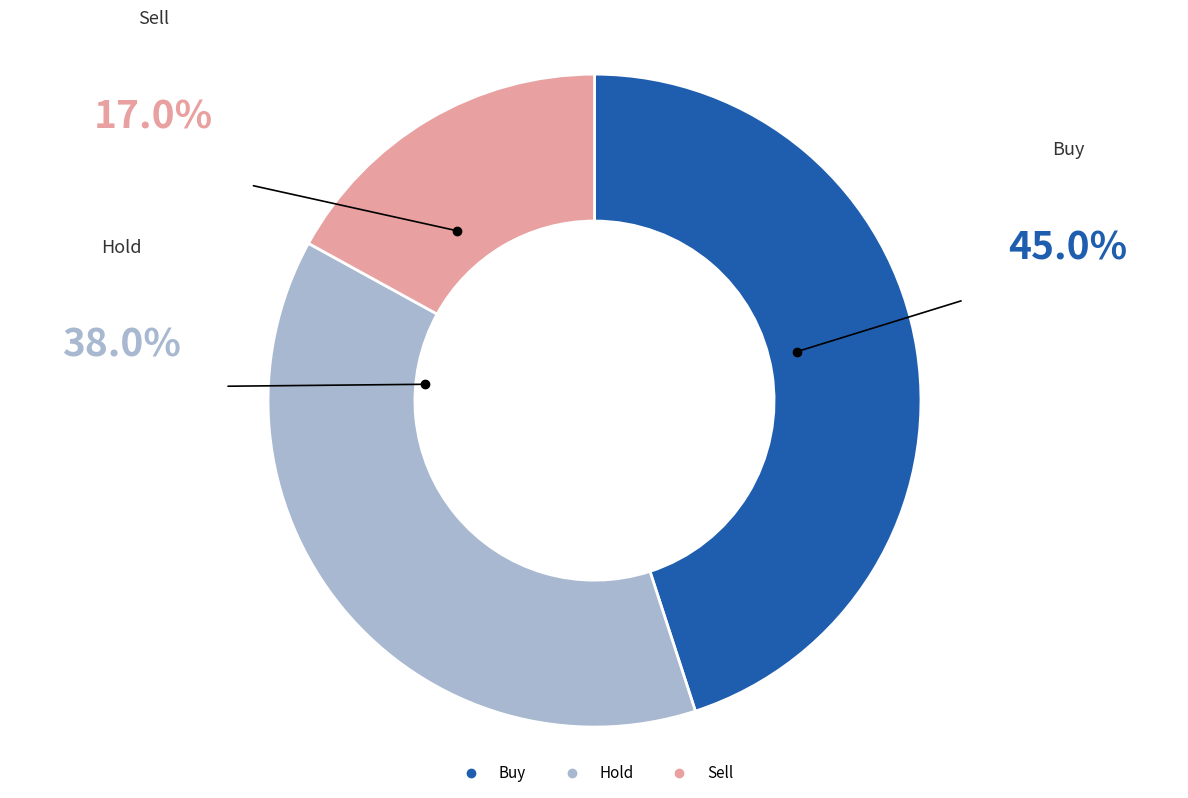

Combined, do Sell and Buy account for over 50%?

Yes